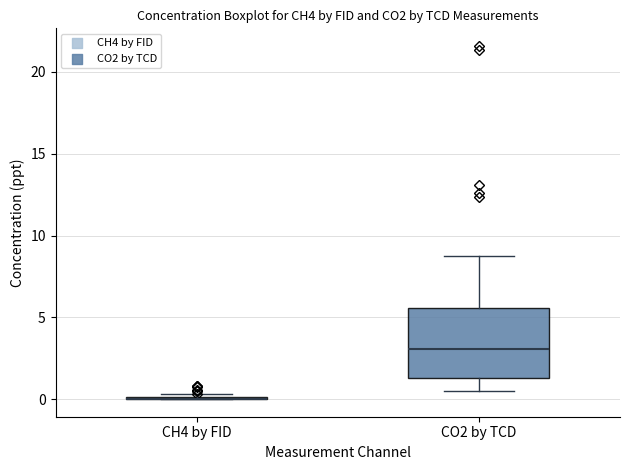

Which box is the tallest, from its lower edge to its upper edge?

CO2 by TCD